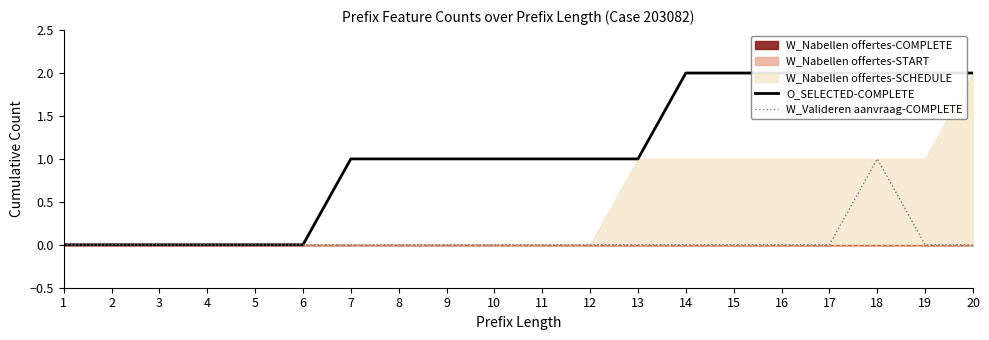

List the labels in order of O_SELECTED-COMPLETE value, smallest first.

1, 2, 3, 4, 5, 6, 7, 8, 9, 10, 11, 12, 13, 14, 15, 16, 17, 18, 19, 20